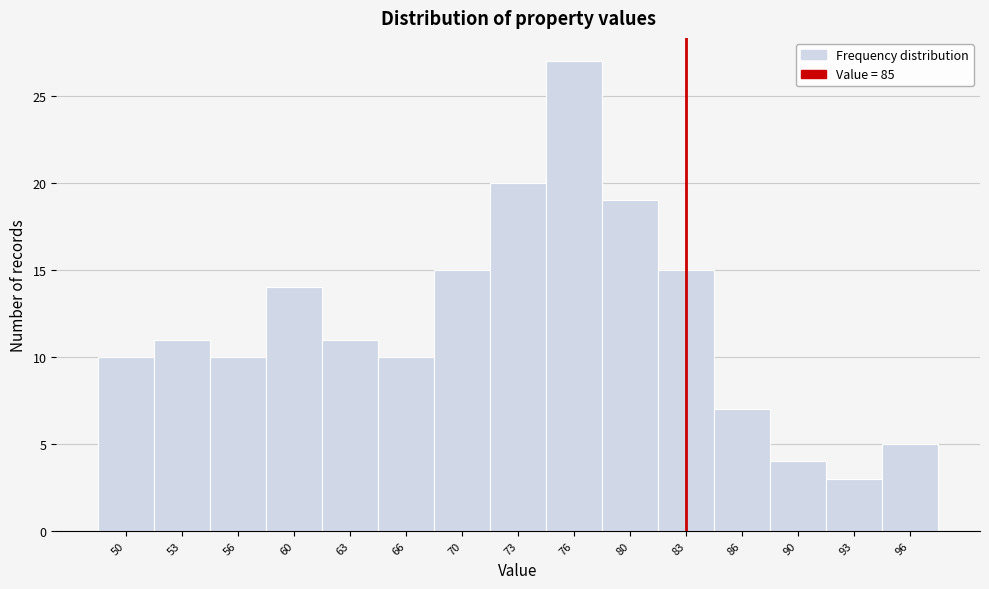

Reading left to right, extract all data points from this chart.

50=10	53=11	56=10	60=14	63=11	66=10	70=15	73=20	76=27	80=19	83=15	86=7	90=4	93=3	96=5